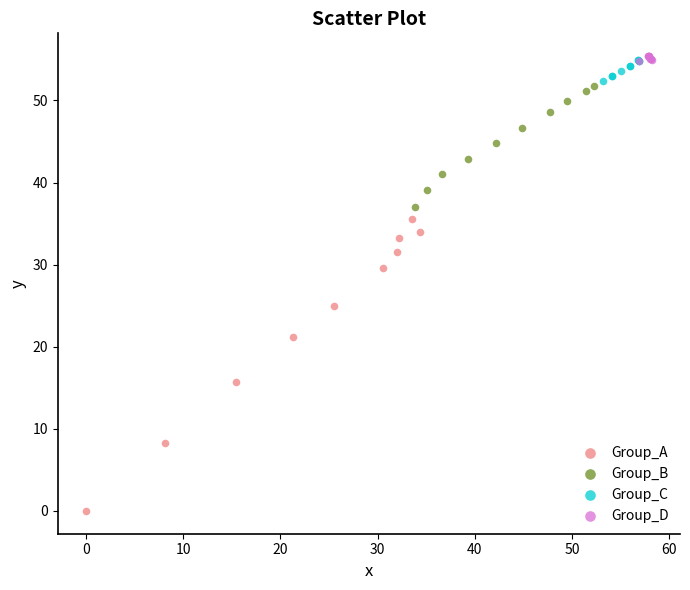

Which series has the largest Y range (max minus min)?

Group_A